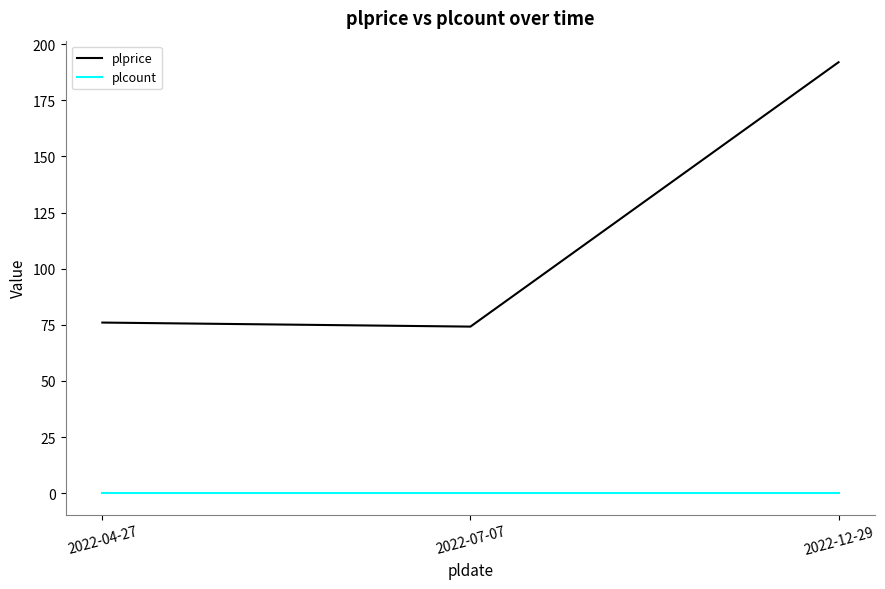

Rank the series by their maximum value, from lowest to highest.

plcount, plprice